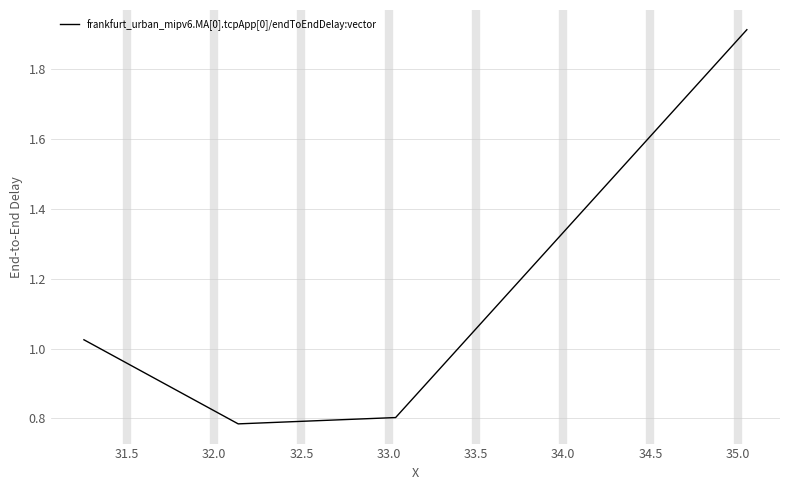

How many interior local valleys (lower than both neighbors) does the data have?

1